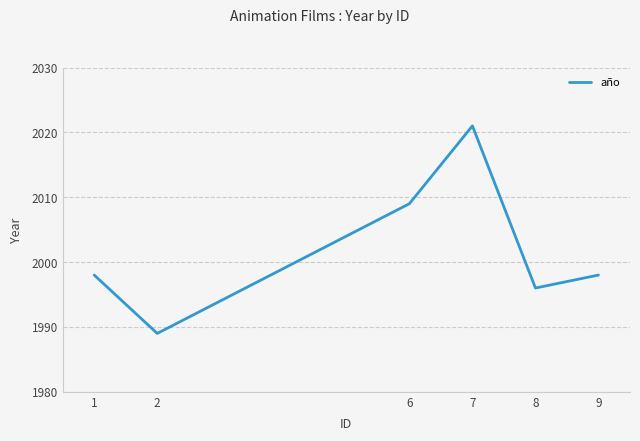

True or false: the data shows 3381 at 8.

False